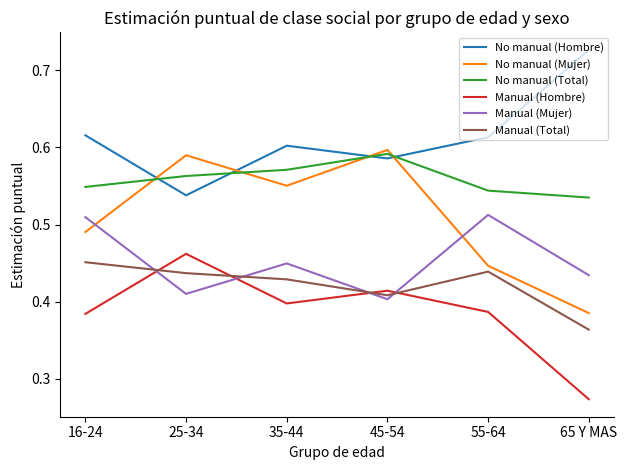

How many lines are shown in the chart?

6